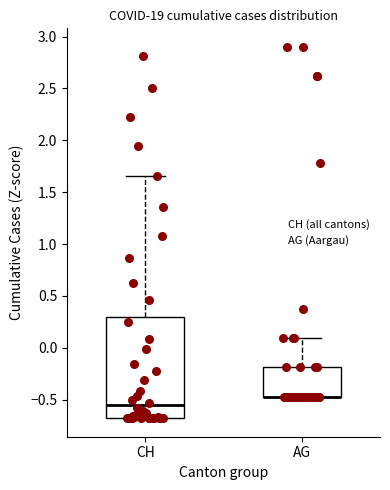

Where does the upper whisker of the box for AG end on the y-axis? The values are not printed on the chart, so give them approximately, as read against the axis.

0.10